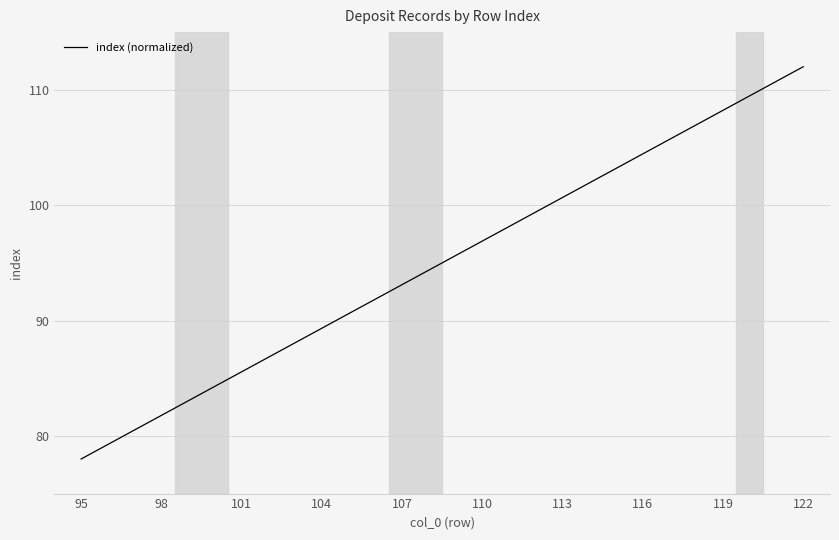

What is the minimum value shown in the chart?

78.0